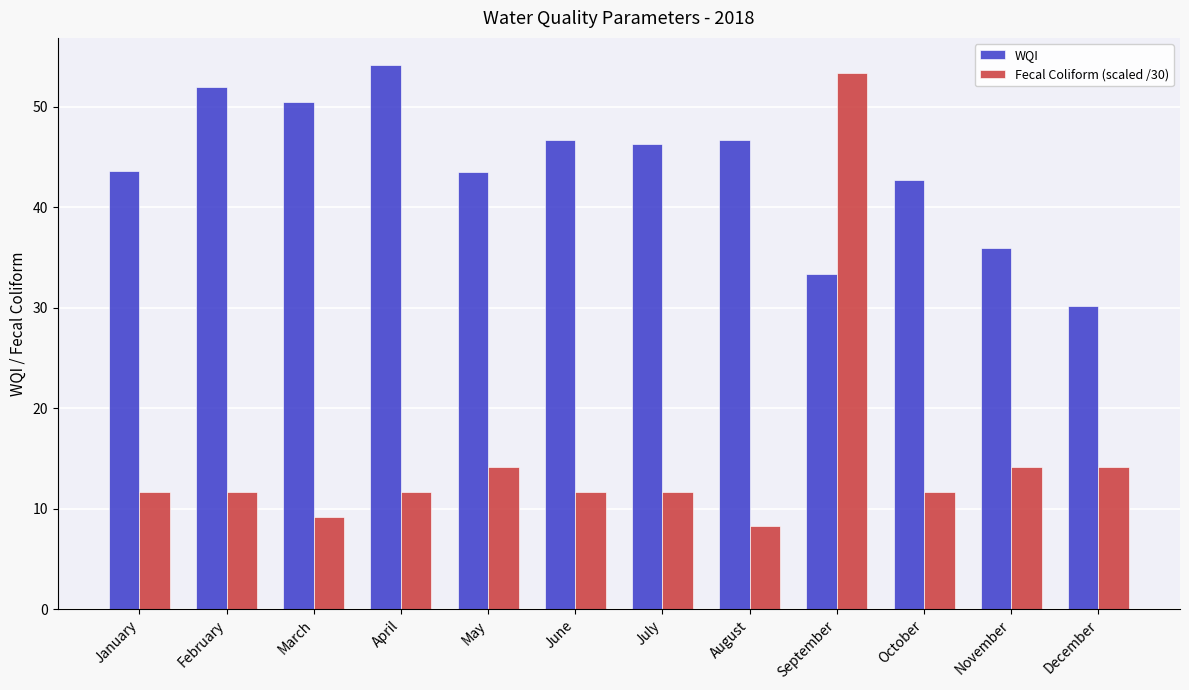

What is the total value across all series at April?

65.8